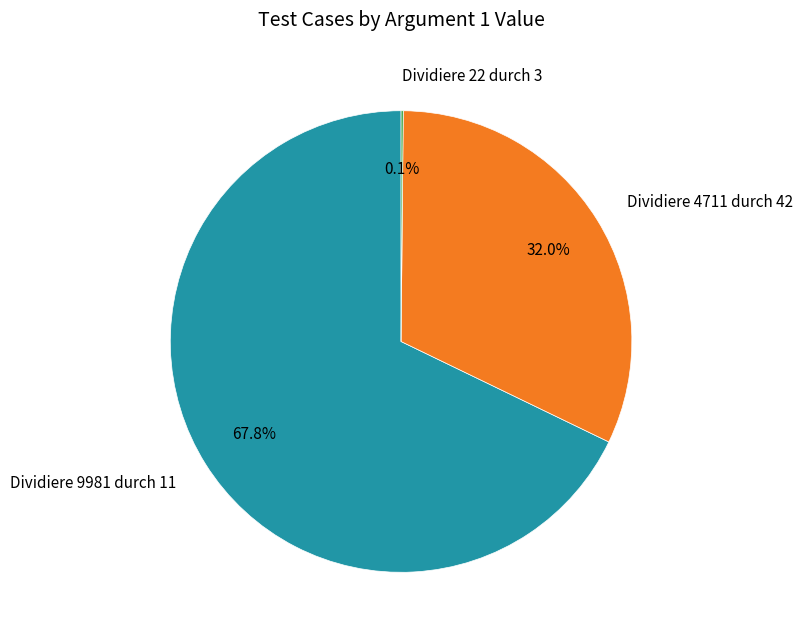

Which category has the biggest portion of the pie?

Dividiere 9981 durch 11